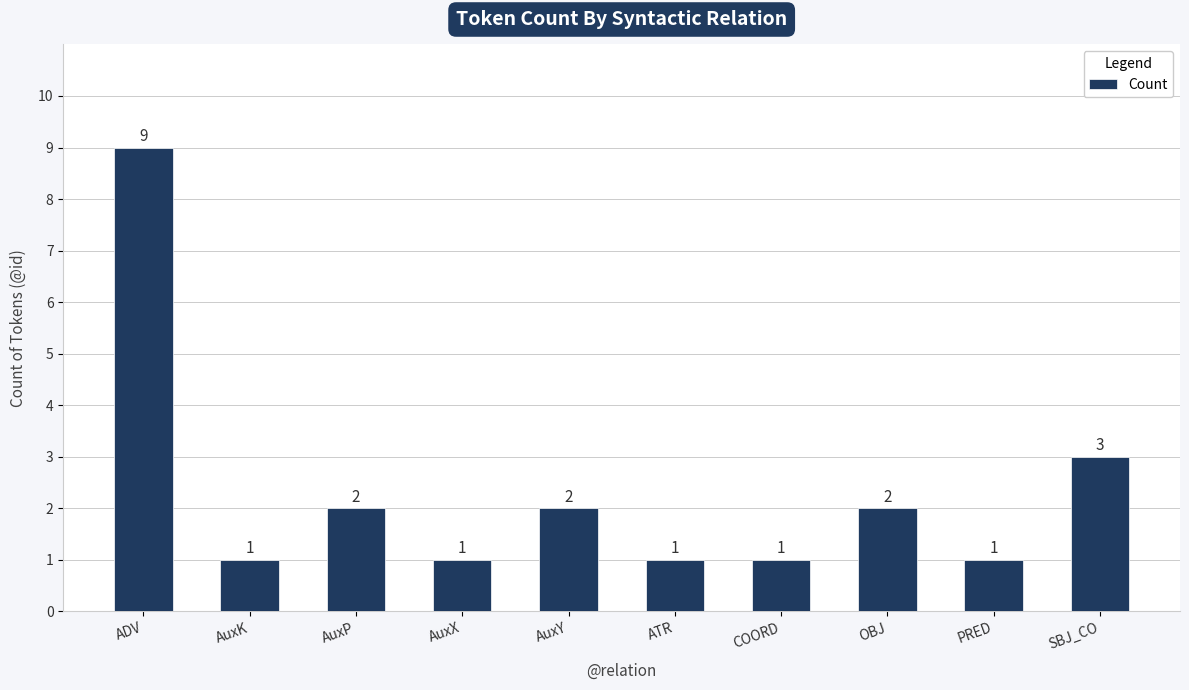

The value at OBJ is 2. True or false?

True